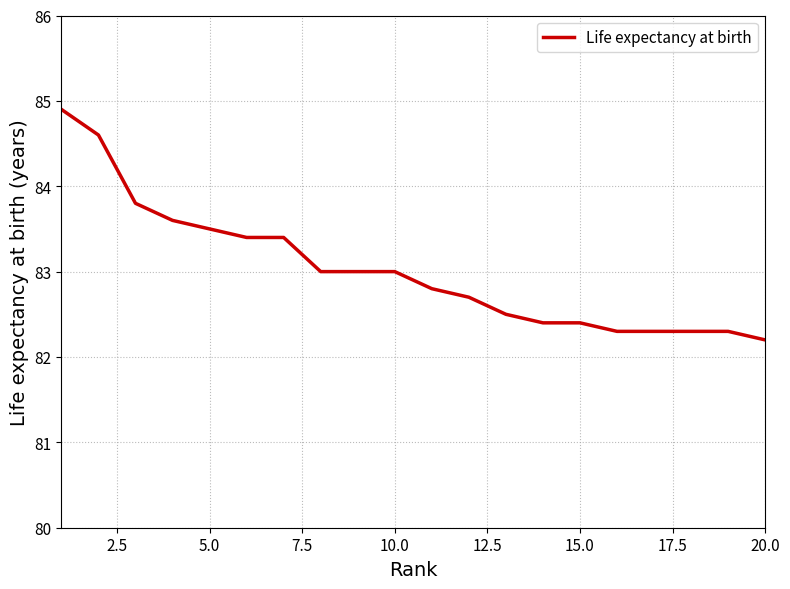

How many lines are shown in the chart?

1